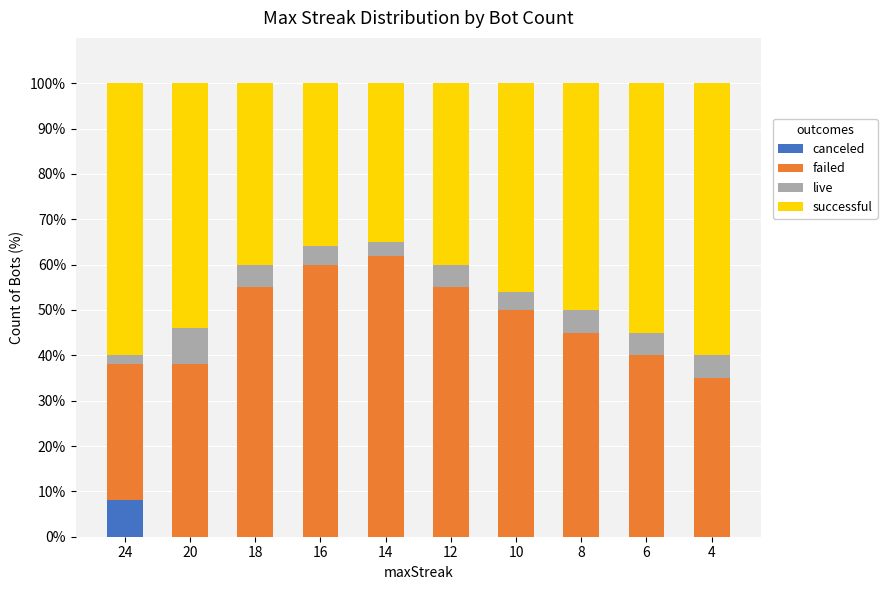

Count the number of data series in this chart.

4